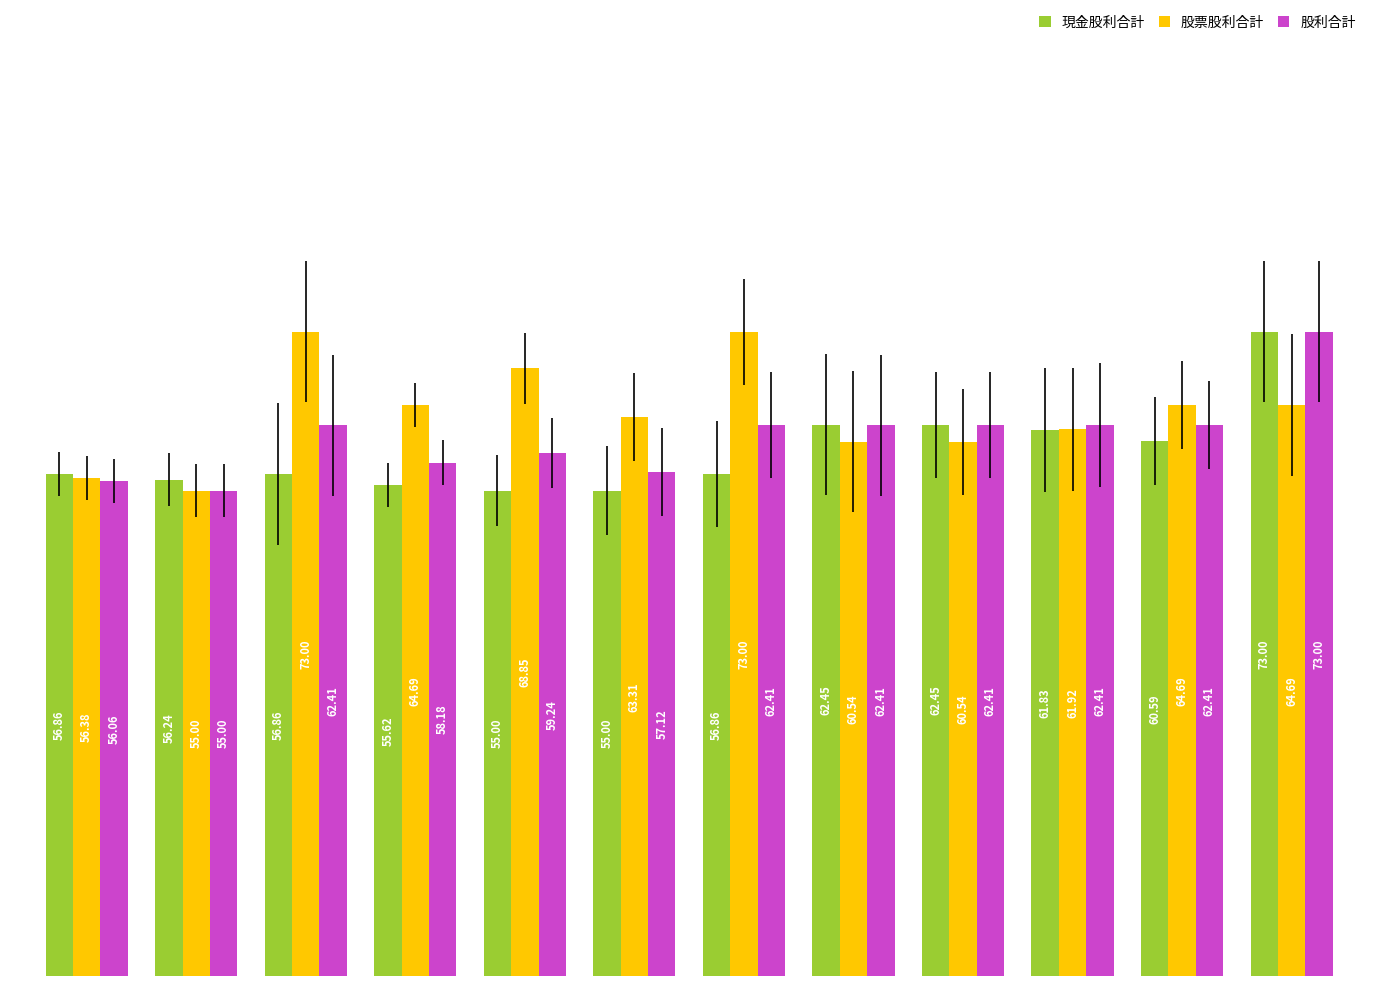

At how many categories does at least one series exceed 67?

4